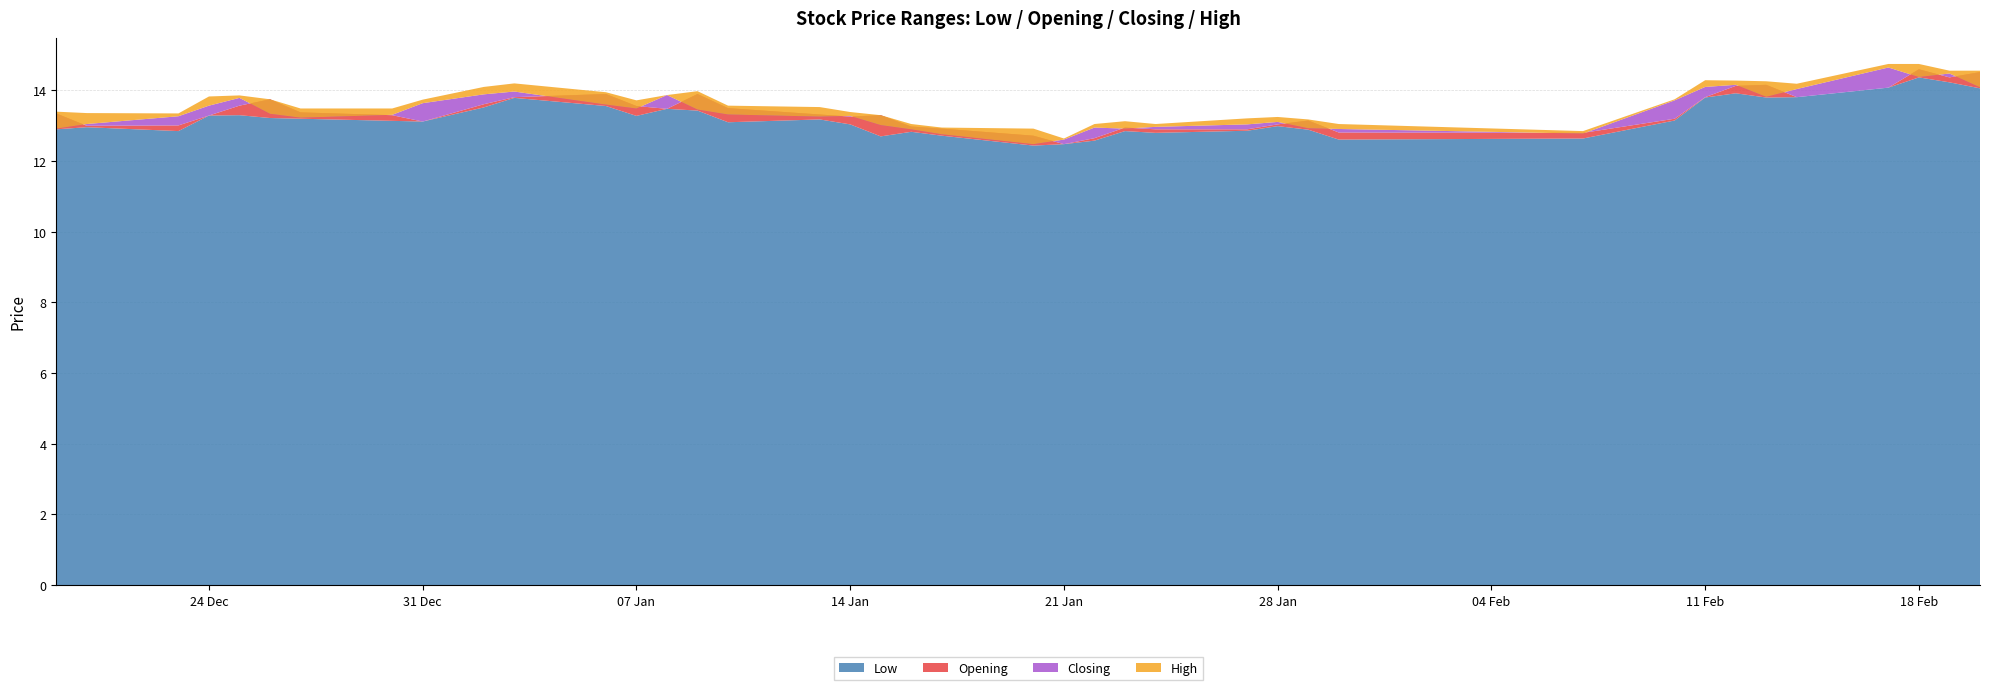

Reading left to right, what are all the values shown in this chart?

Low: 2013-12-19=12.9	2013-12-20=13.0	2013-12-23=12.8	2013-12-24=13.3	2013-12-25=13.3	2013-12-26=13.2	2013-12-27=13.2	2013-12-30=13.1	2013-12-31=13.1	2014-01-02=13.5	2014-01-03=13.8	2014-01-06=13.6	2014-01-07=13.3	2014-01-08=13.5	2014-01-09=13.4	2014-01-10=13.1	2014-01-13=13.2	2014-01-14=13.0	2014-01-15=12.7	2014-01-16=12.8	2014-01-17=12.7	2014-01-20=12.4	2014-01-21=12.5	2014-01-22=12.6	2014-01-23=12.8	2014-01-24=12.8	2014-01-27=12.9	2014-01-28=13.0	2014-01-29=12.9	2014-01-30=12.6	2014-02-07=12.6	2014-02-10=13.2	2014-02-11=13.8	2014-02-12=13.9	2014-02-13=13.8	2014-02-14=13.8	2014-02-17=14.1	2014-02-18=14.4	2014-02-19=14.2	2014-02-20=14.1
Opening: 2013-12-19=13.3	2013-12-20=13.0	2013-12-23=13.0	2013-12-24=13.3	2013-12-25=13.6	2013-12-26=13.8	2013-12-27=13.4	2013-12-30=13.3	2013-12-31=13.1	2014-01-02=13.6	2014-01-03=13.8	2014-01-06=13.9	2014-01-07=13.6	2014-01-08=13.5	2014-01-09=13.9	2014-01-10=13.5	2014-01-13=13.3	2014-01-14=13.3	2014-01-15=13.3	2014-01-16=13.0	2014-01-17=12.9	2014-01-20=12.7	2014-01-21=12.5	2014-01-22=12.7	2014-01-23=12.9	2014-01-24=12.9	2014-01-27=12.9	2014-01-28=13.0	2014-01-29=13.2	2014-01-30=12.8	2014-02-07=12.8	2014-02-10=13.2	2014-02-11=13.8	2014-02-12=14.1	2014-02-13=14.2	2014-02-14=13.8	2014-02-17=14.1	2014-02-18=14.6	2014-02-19=14.4	2014-02-20=14.5
Closing: 2013-12-19=12.9	2013-12-20=13.1	2013-12-23=13.3	2013-12-24=13.6	2013-12-25=13.8	2013-12-26=13.3	2013-12-27=13.2	2013-12-30=13.3	2013-12-31=13.6	2014-01-02=13.9	2014-01-03=14.0	2014-01-06=13.6	2014-01-07=13.5	2014-01-08=13.9	2014-01-09=13.5	2014-01-10=13.3	2014-01-13=13.3	2014-01-14=13.3	2014-01-15=13.0	2014-01-16=12.9	2014-01-17=12.8	2014-01-20=12.5	2014-01-21=12.6	2014-01-22=12.9	2014-01-23=12.9	2014-01-24=13.0	2014-01-27=13.0	2014-01-28=13.1	2014-01-29=12.9	2014-01-30=12.9	2014-02-07=12.8	2014-02-10=13.7	2014-02-11=14.1	2014-02-12=14.2	2014-02-13=13.8	2014-02-14=14.0	2014-02-17=14.7	2014-02-18=14.4	2014-02-19=14.5	2014-02-20=14.1
High: 2013-12-19=13.4	2013-12-20=13.4	2013-12-23=13.3	2013-12-24=13.8	2013-12-25=13.9	2013-12-26=13.8	2013-12-27=13.5	2013-12-30=13.5	2013-12-31=13.7	2014-01-02=14.1	2014-01-03=14.2	2014-01-06=13.9	2014-01-07=13.7	2014-01-08=13.9	2014-01-09=14.0	2014-01-10=13.6	2014-01-13=13.5	2014-01-14=13.4	2014-01-15=13.3	2014-01-16=13.1	2014-01-17=12.9	2014-01-20=12.9	2014-01-21=12.6	2014-01-22=13.1	2014-01-23=13.1	2014-01-24=13.1	2014-01-27=13.2	2014-01-28=13.2	2014-01-29=13.2	2014-01-30=13.1	2014-02-07=12.8	2014-02-10=13.8	2014-02-11=14.3	2014-02-12=14.3	2014-02-13=14.3	2014-02-14=14.2	2014-02-17=14.8	2014-02-18=14.8	2014-02-19=14.6	2014-02-20=14.6